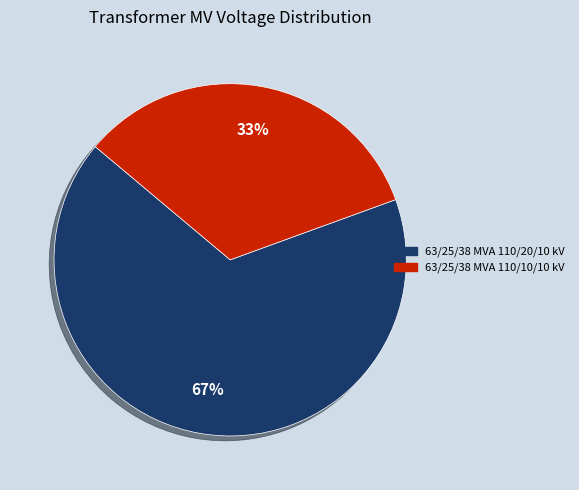

Combined, do 63/25/38 MVA 110/10/10 kV and 63/25/38 MVA 110/20/10 kV account for over 50%?

Yes